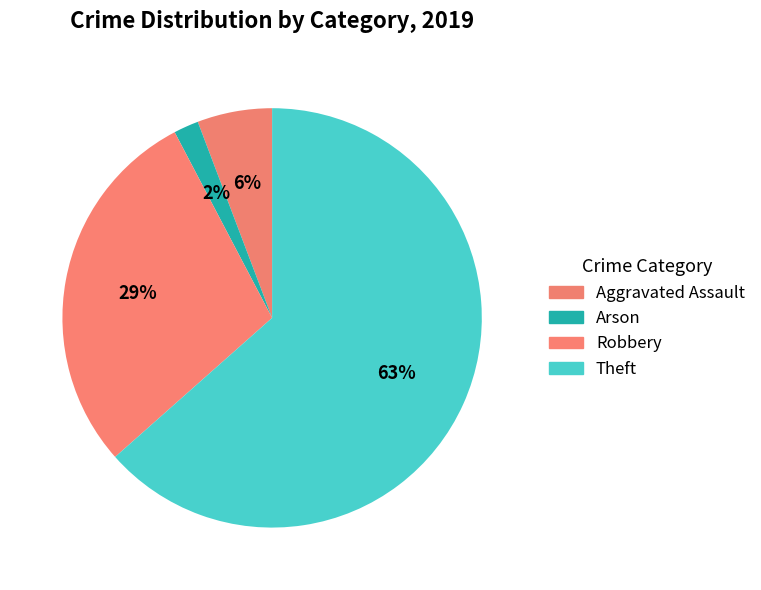

To the nearest percent, what portion does Theft represent?

63%